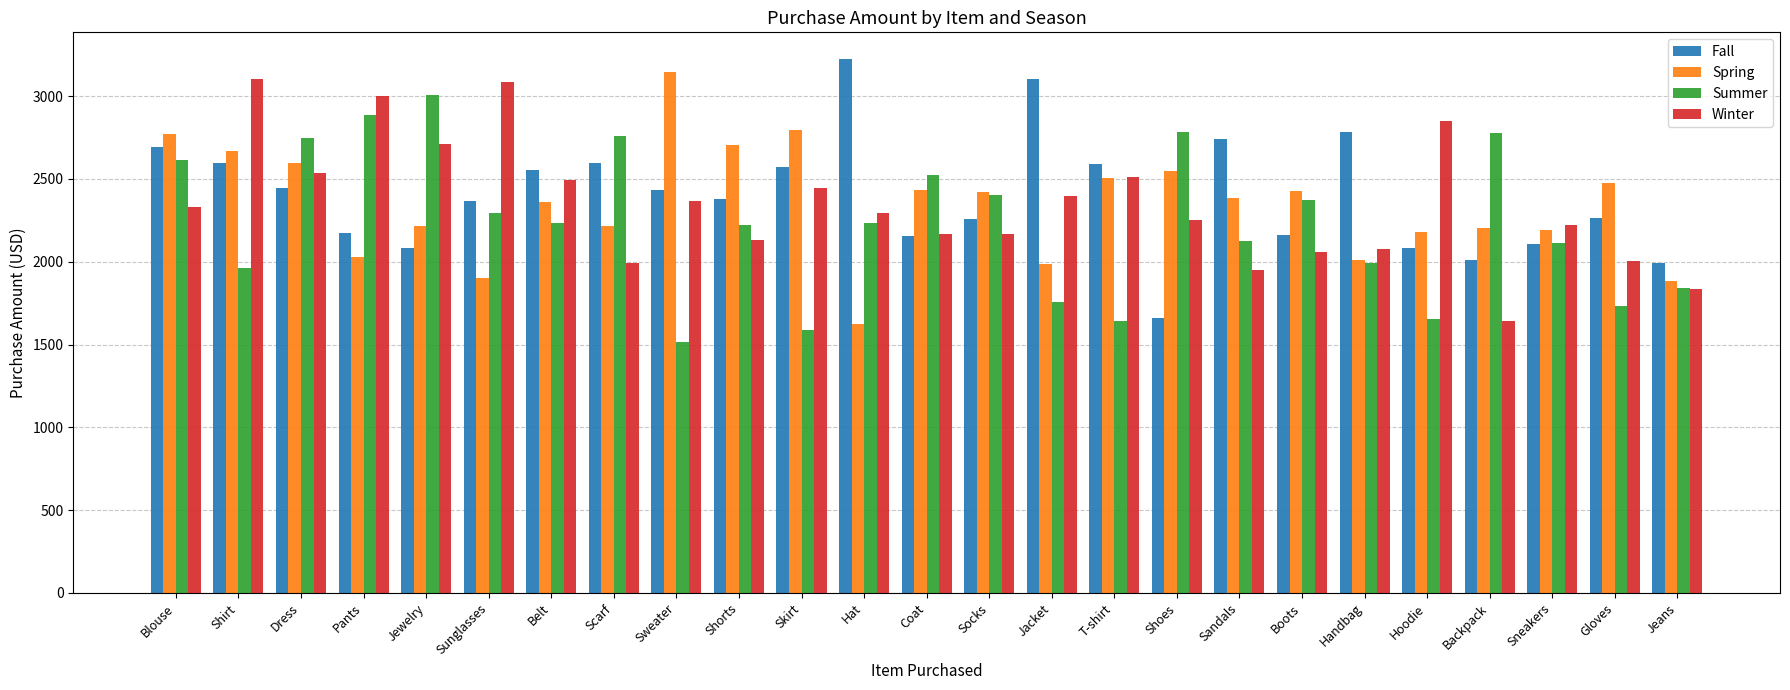

Where does the Winter series first go above 2293?

Blouse